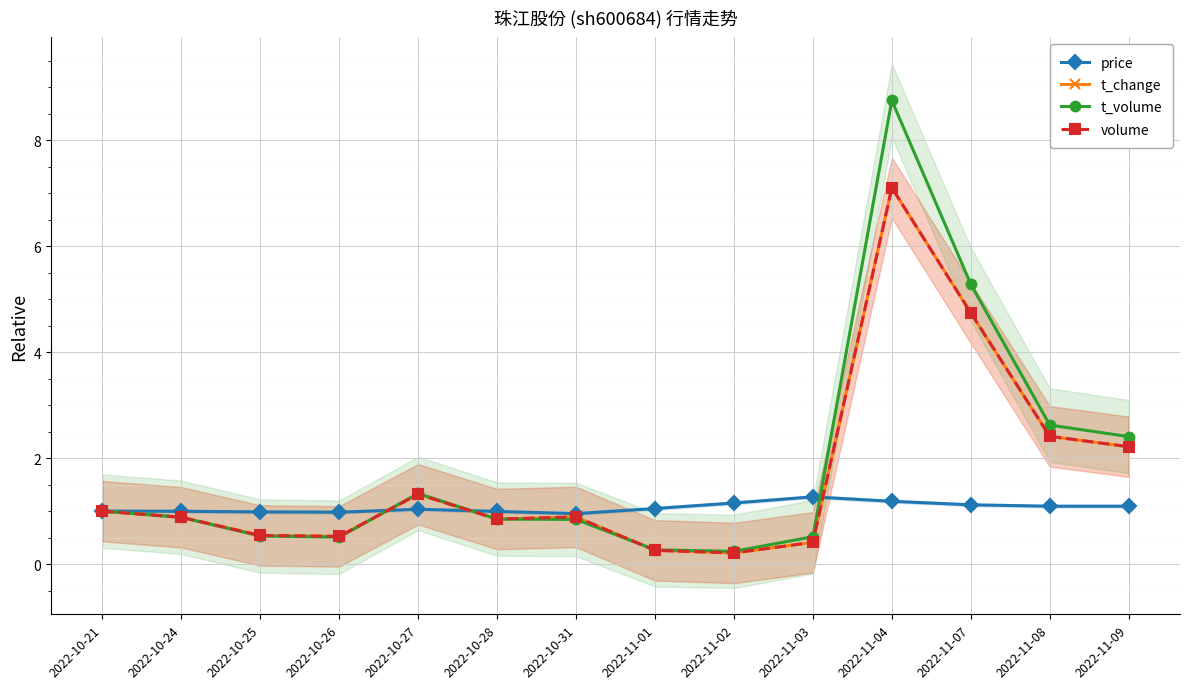

How many data points does each series have?

14